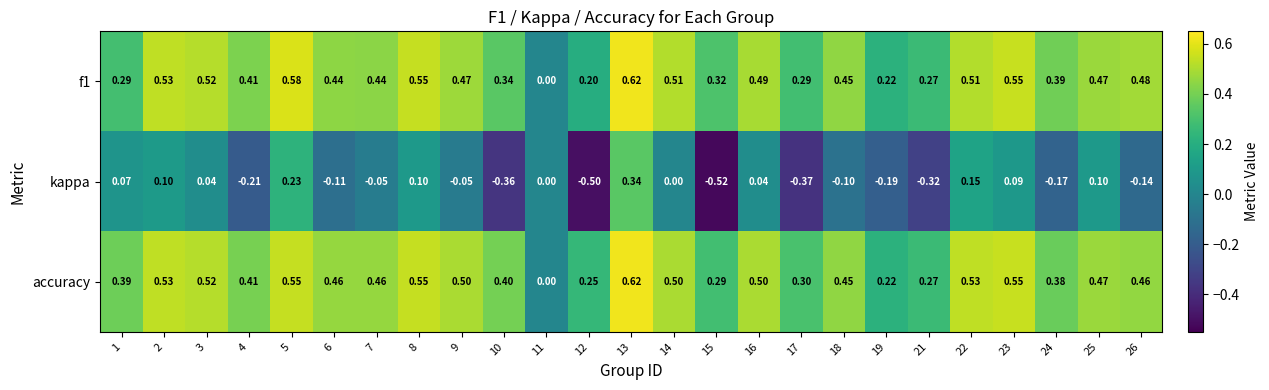

Which series has the largest total across all categories?

accuracy